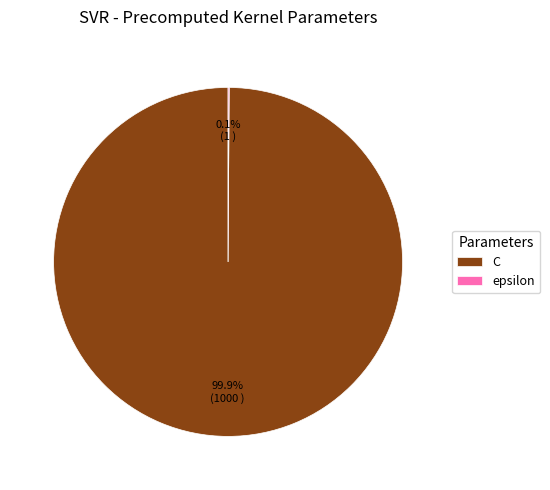

Which category has the biggest portion of the pie?

C